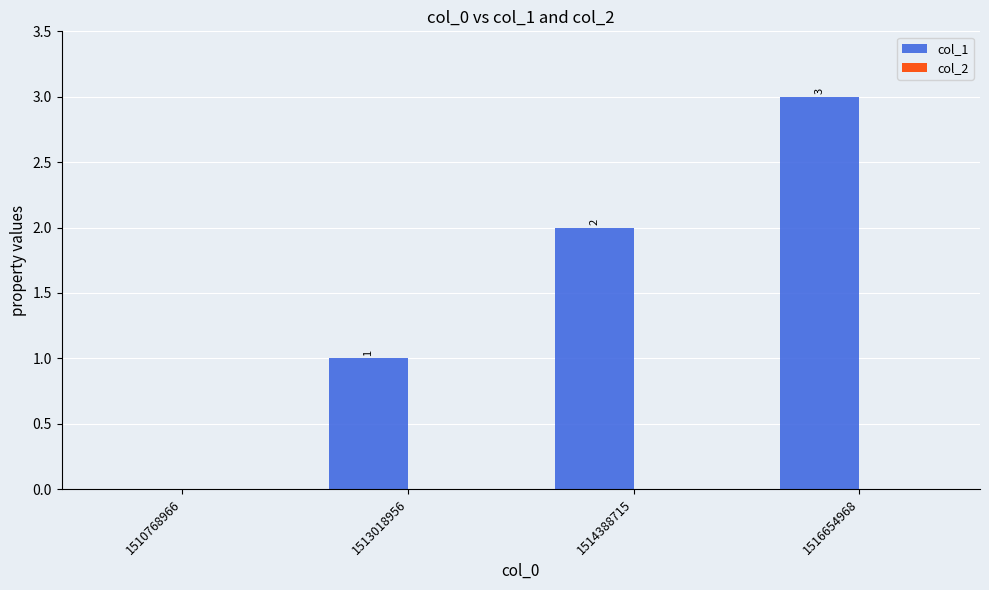

True or false: the data shows 1 at 1516654968.

False